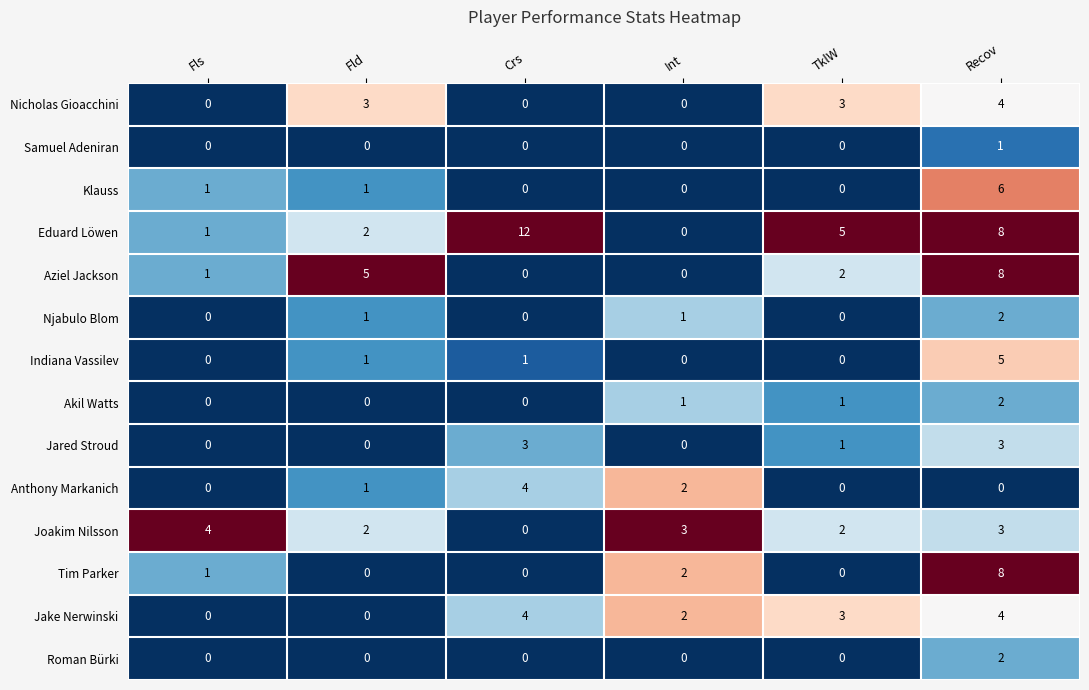

What is the difference between the maximum and minimum values in the Aziel Jackson series?

8